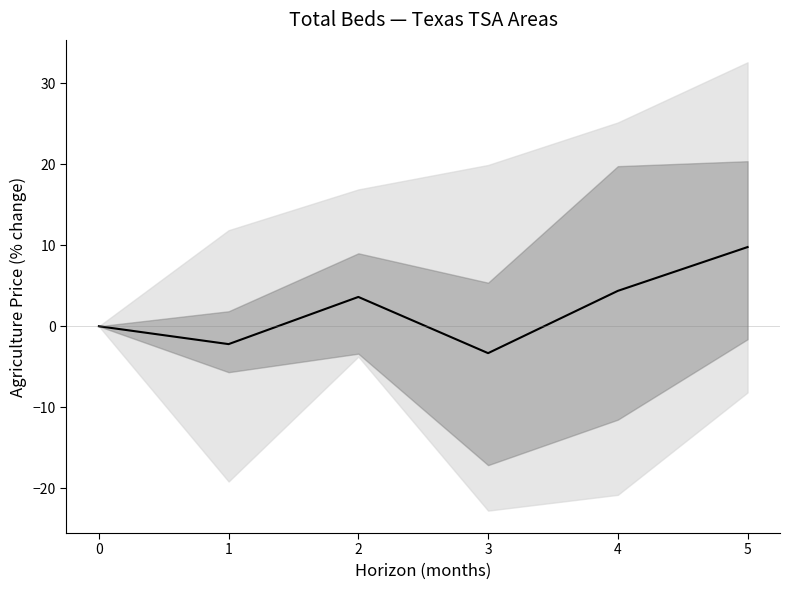

Is this an area chart (filled region under the line)?

No